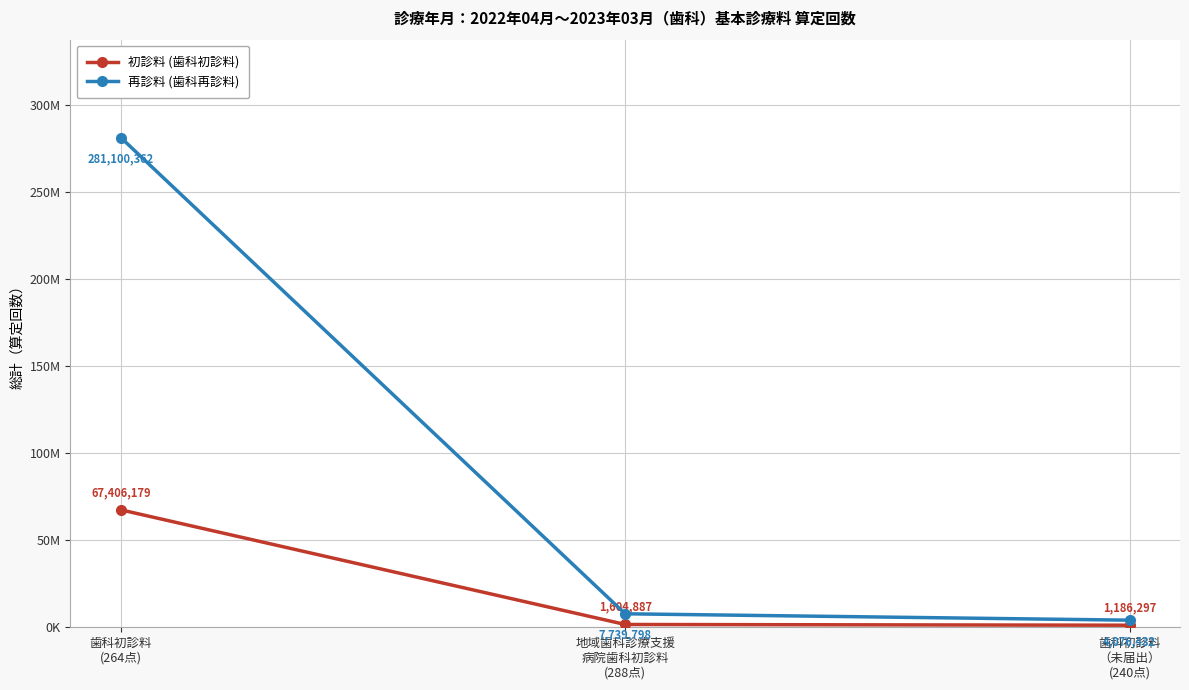

What are all the series names shown in the legend?

初診料 (歯科初診料), 再診料 (歯科再診料)